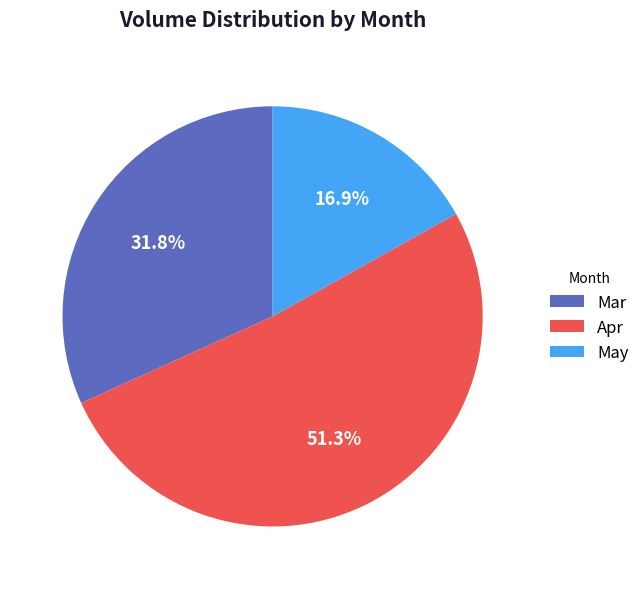

Is Apr the majority of the pie?

Yes